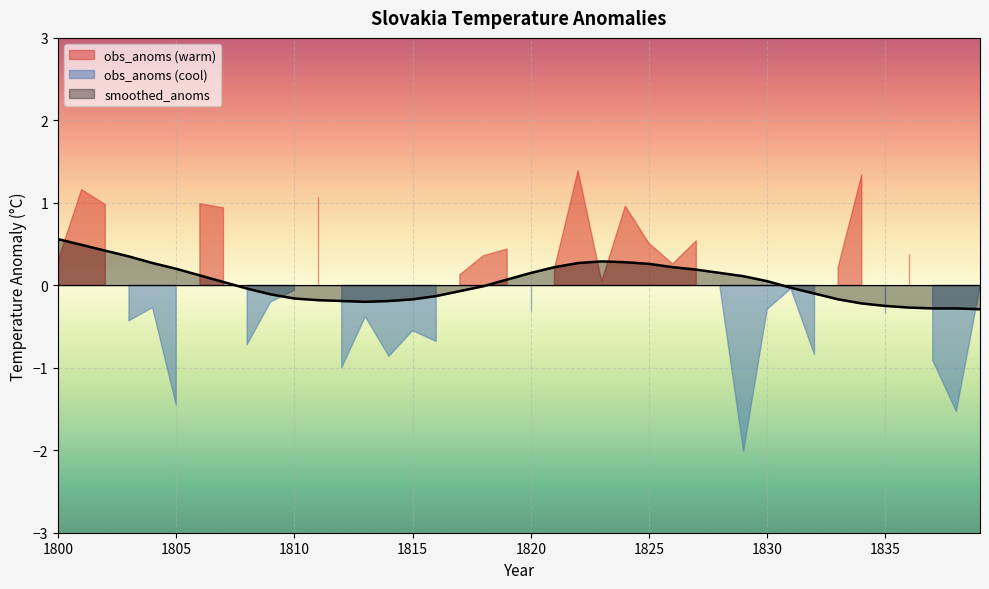

The value at 1827 is 0.2. True or false?

True